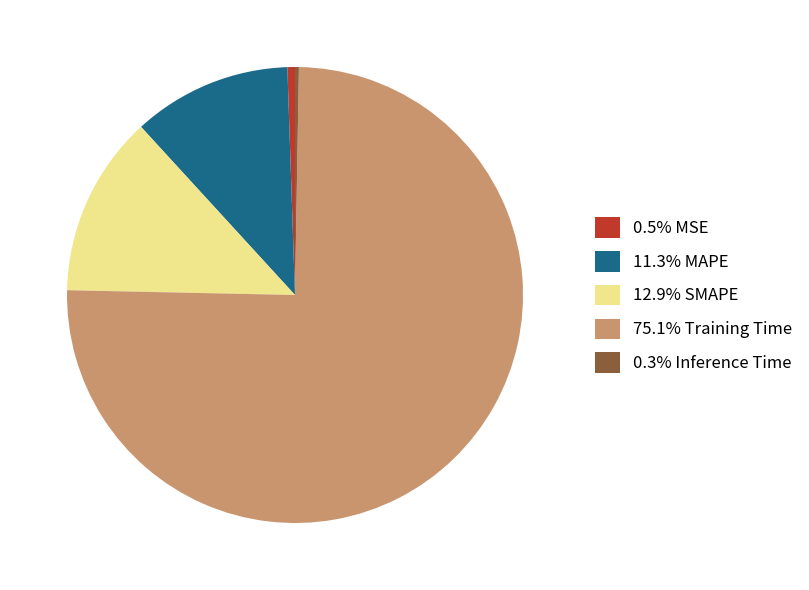

Is the sum of 0.5% MSE and 11.3% MAPE greater than half?

No